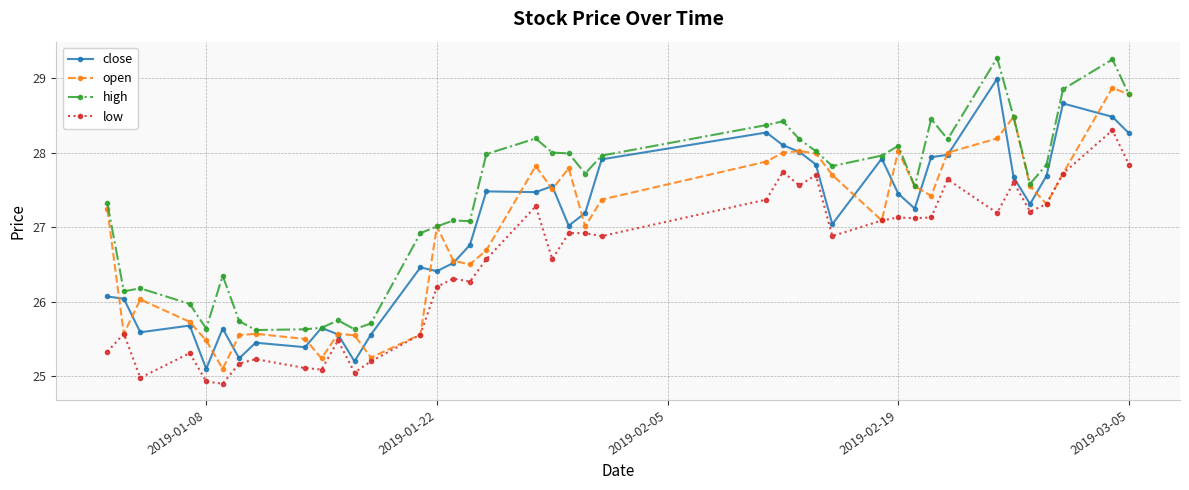

True or false: close has more than 0 interior local peaks.

True